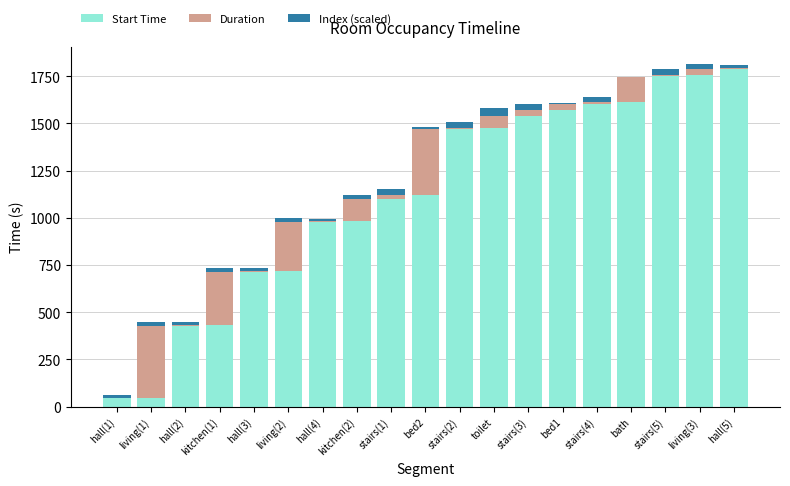

What value does the Duration series have at kitchen(2)?

119.5